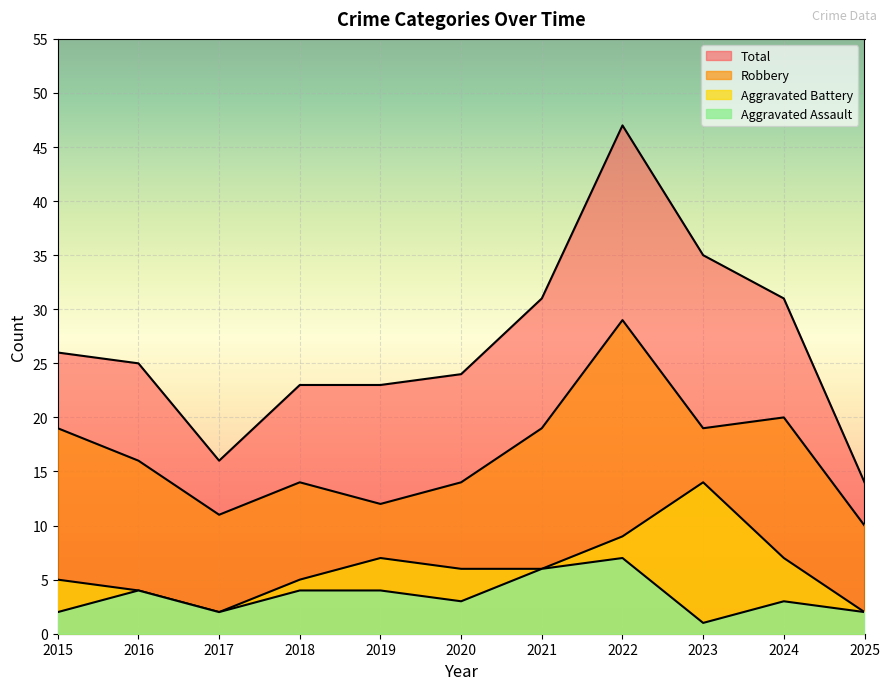

What is the difference between the maximum and minimum values in the Aggravated Battery series?

12